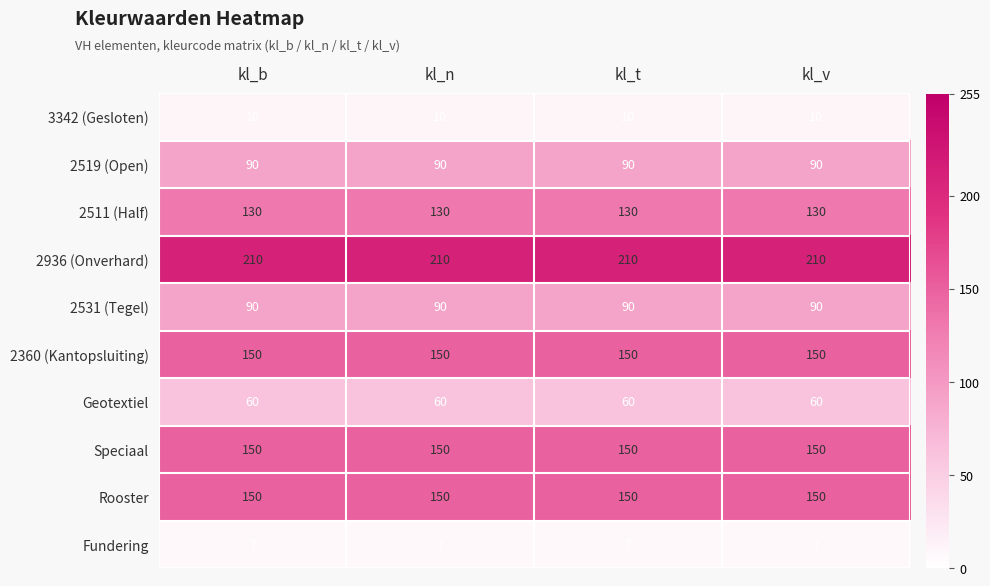

What is the spread (max minus min) of values at kl_n?

203